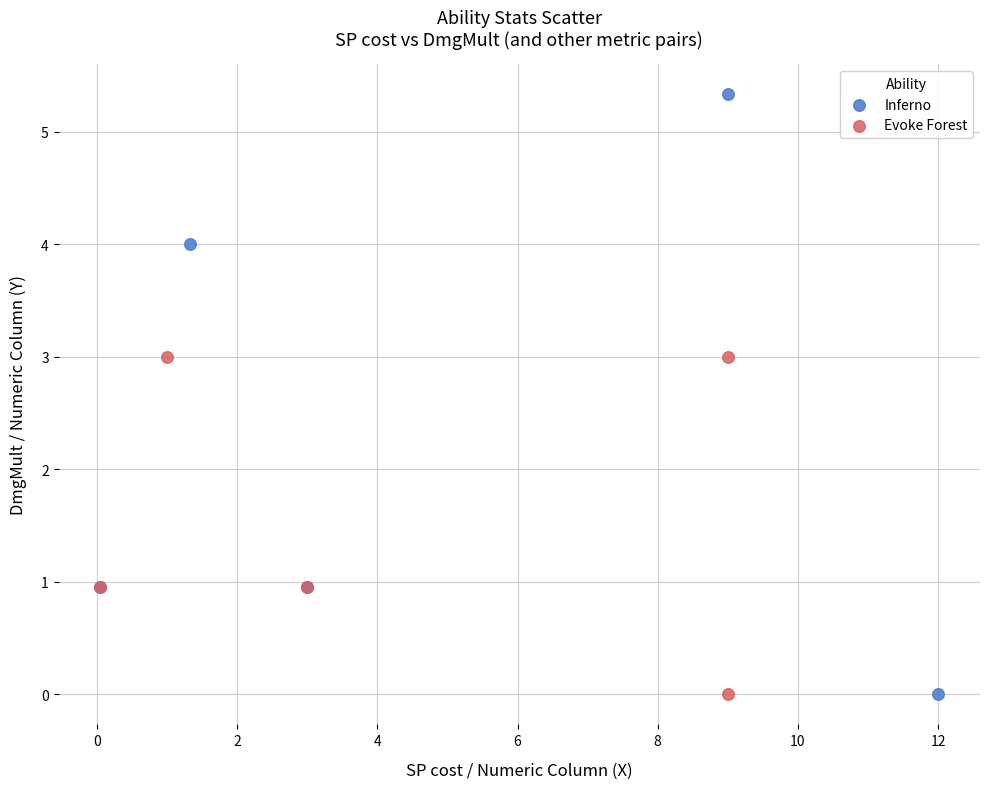

Which series has the largest Y range (max minus min)?

Inferno